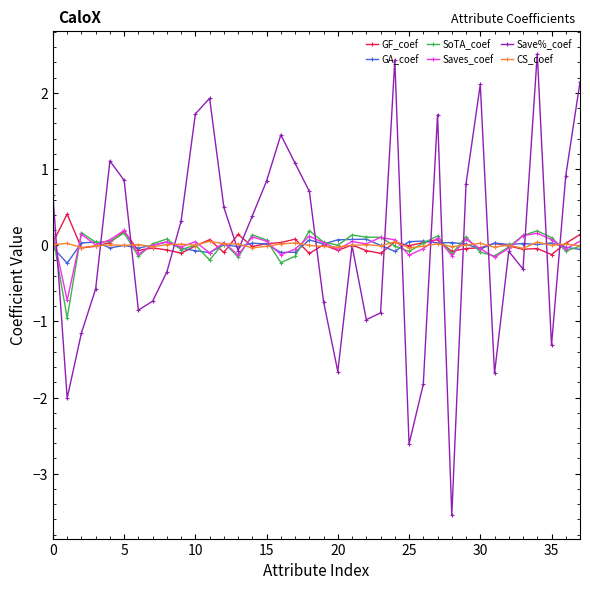

How many categories are shown in the chart?

38